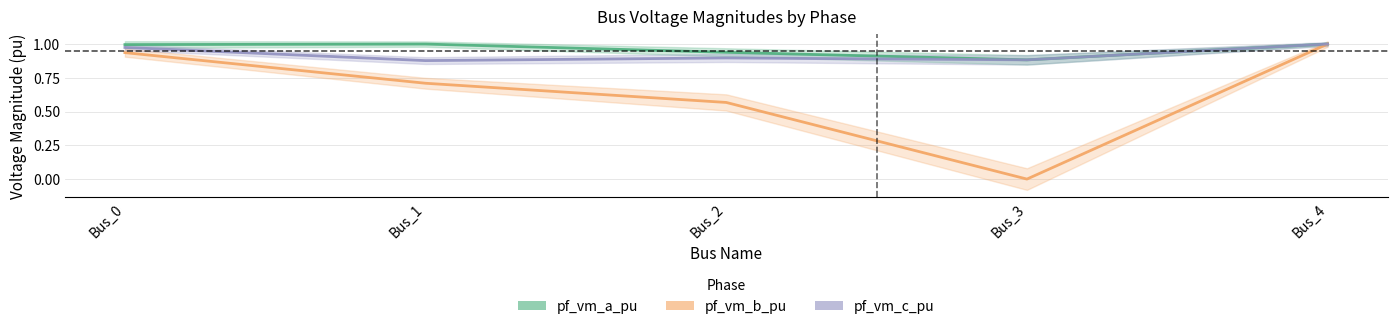

What are all the series names shown in the legend?

pf_vm_a_pu, pf_vm_b_pu, pf_vm_c_pu